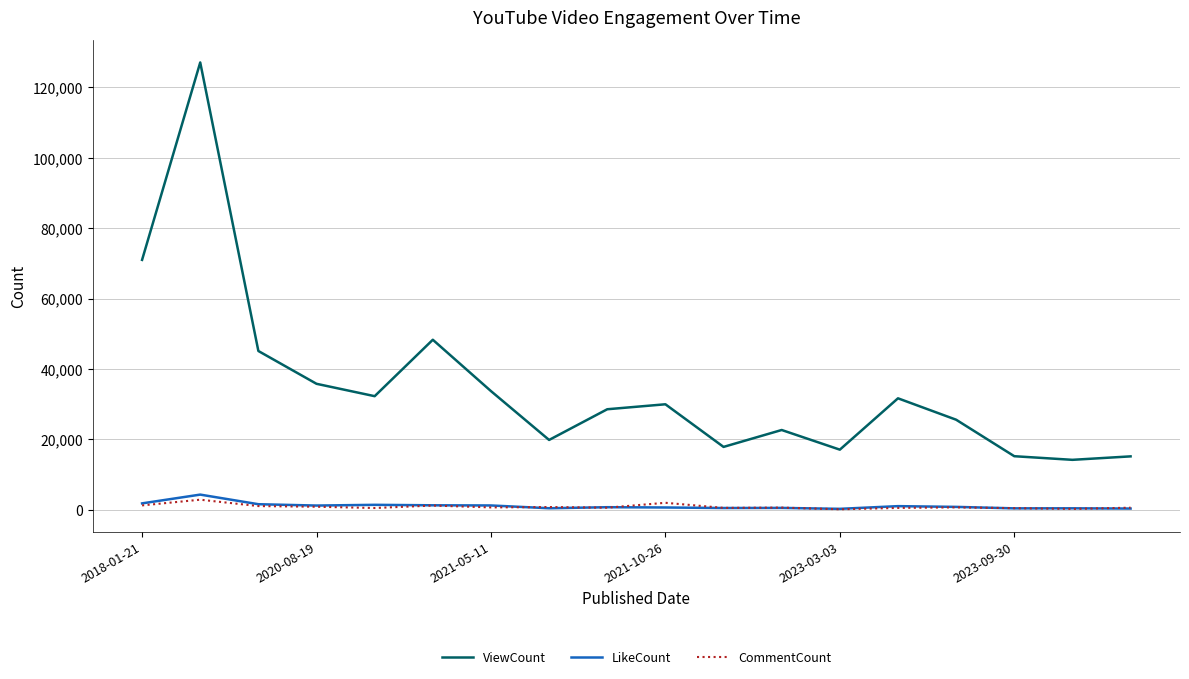

Which series has the largest range (max minus min)?

ViewCount